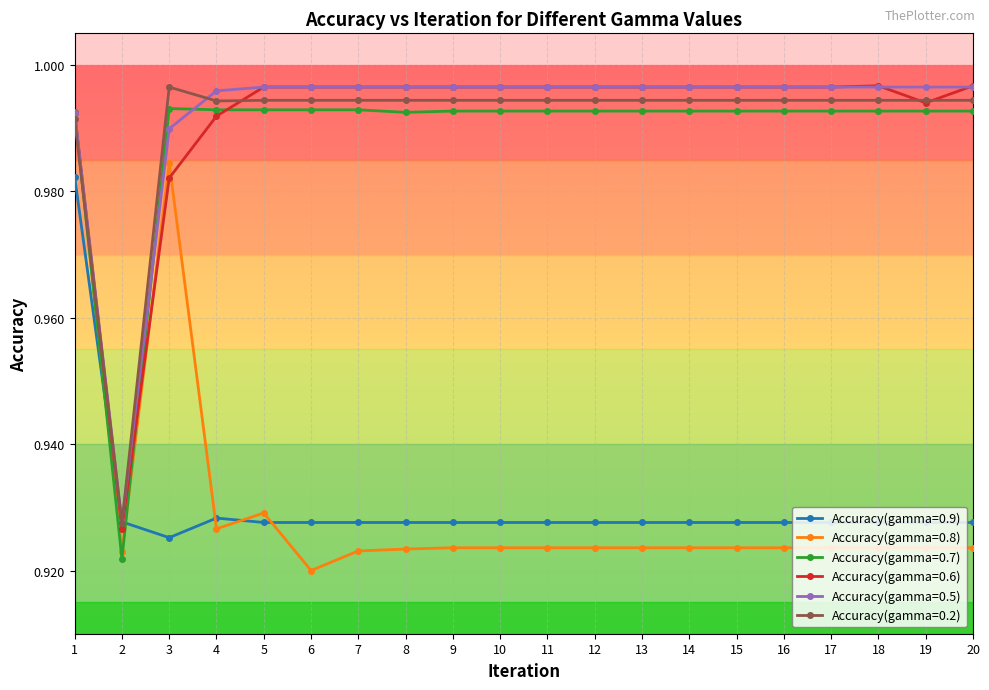

What value does the Accuracy(gamma=0.9) series have at 16?

0.9